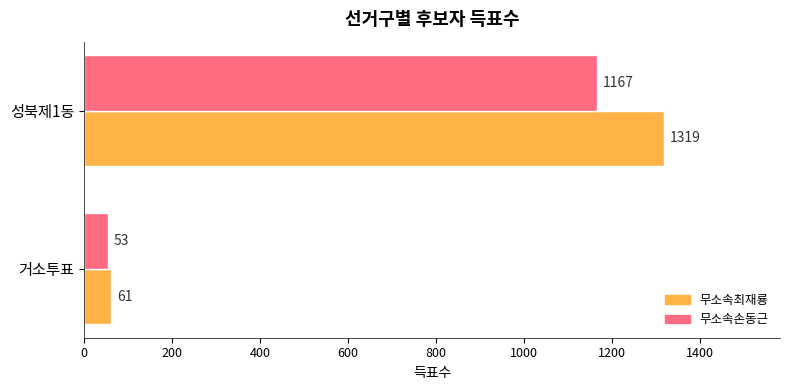

What is the difference between the maximum and minimum values in the 무소속최재룡 series?

1258